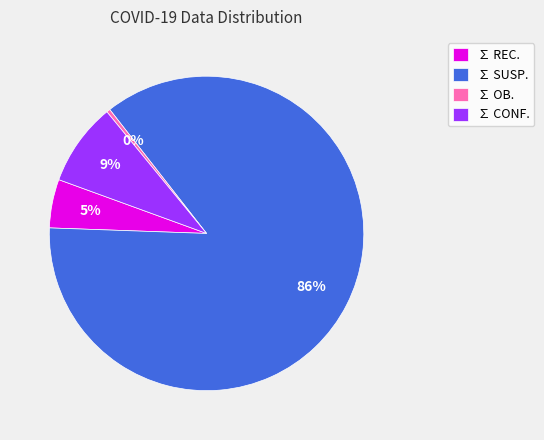

True or false: ∑ SUSP. accounts for 86% of the total.

True